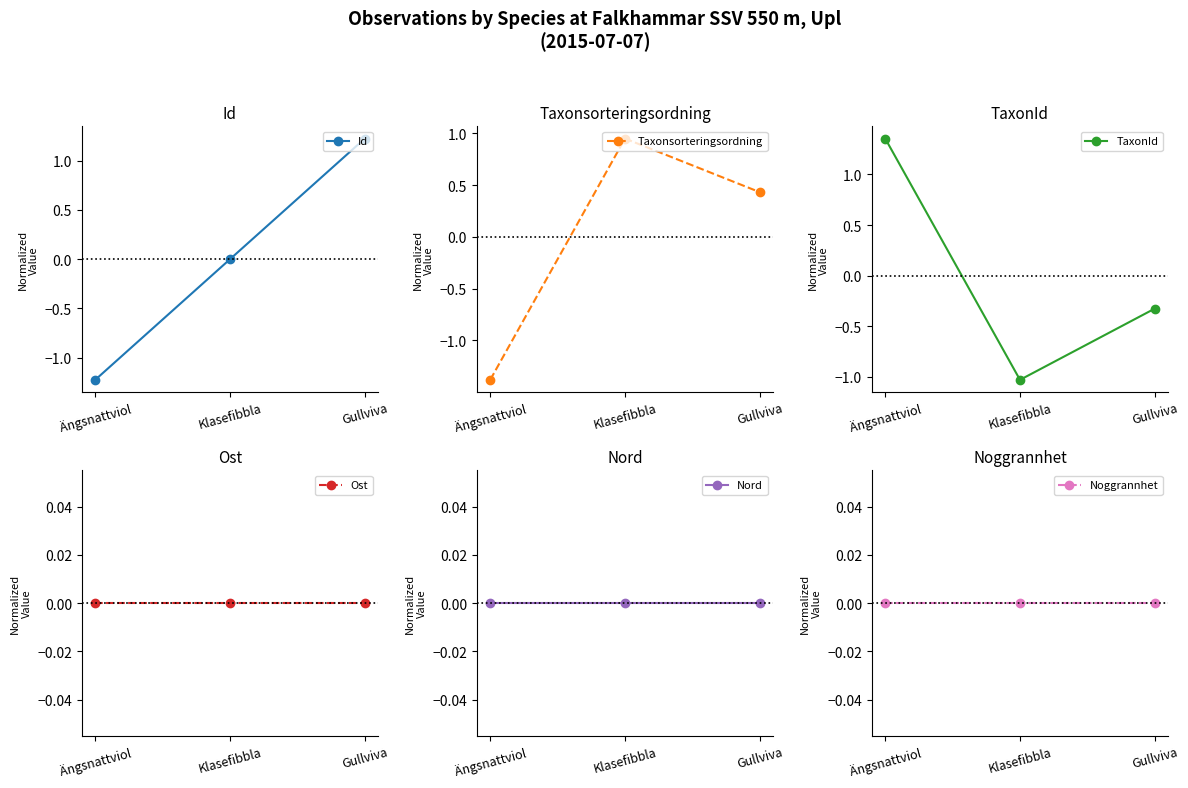

What is the label of the 1st point from the left?

Ängsnattviol